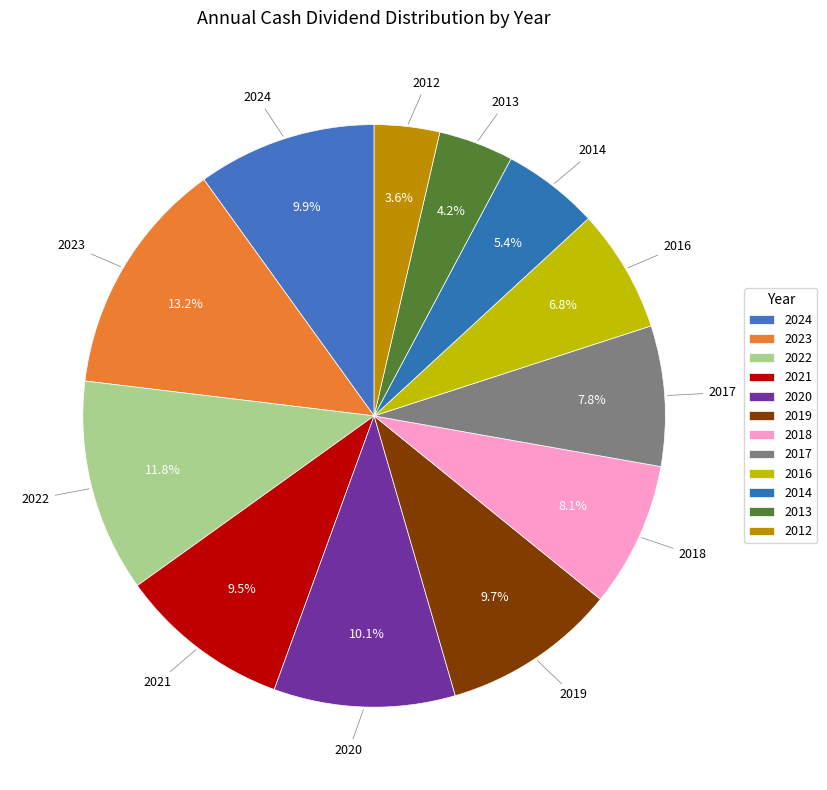

Does 2014 represent more than half of the total?

No